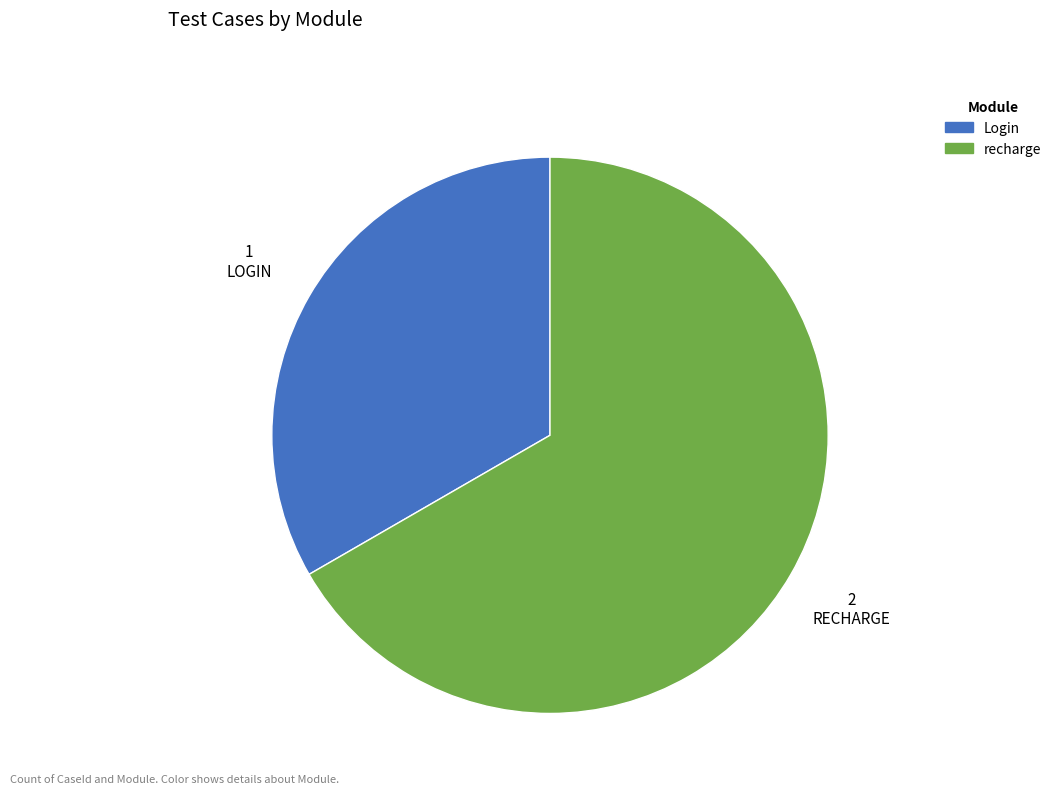

What is the smallest slice in the pie chart?

Login